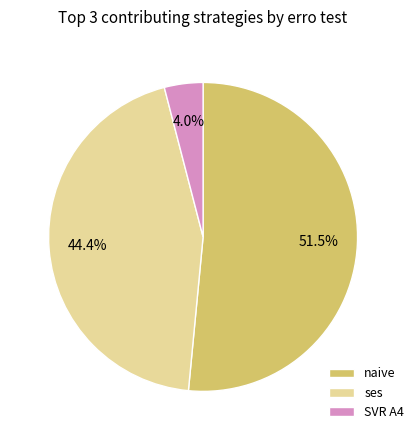

Rank the categories by value from highest to lowest.

naive, ses, SVR A4